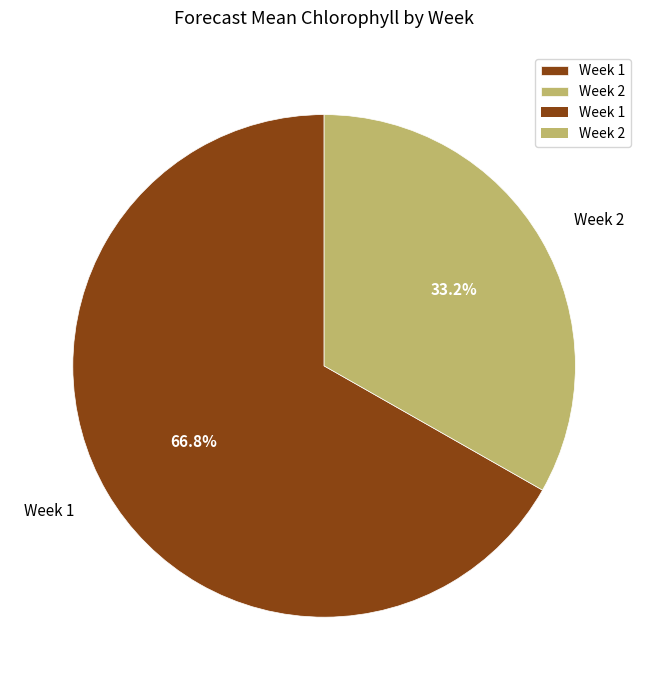

To the nearest percent, what portion does Week 2 represent?

33%